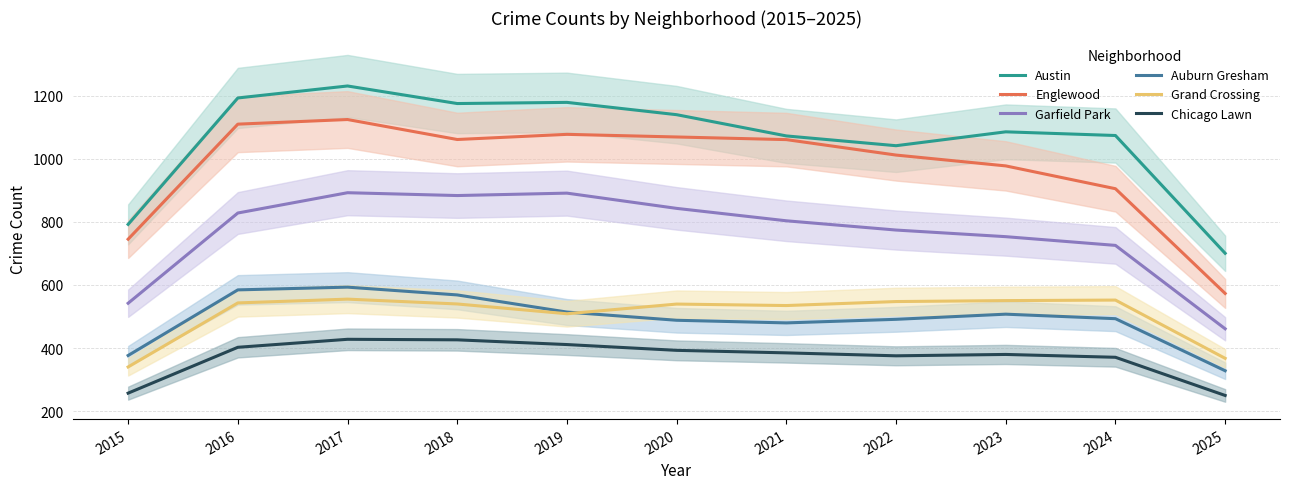

What value does the Austin series have at 2022?

1041.3